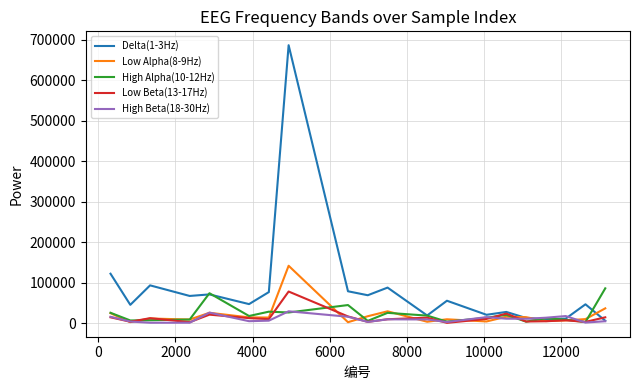

What is the maximum value shown in the chart?

686413